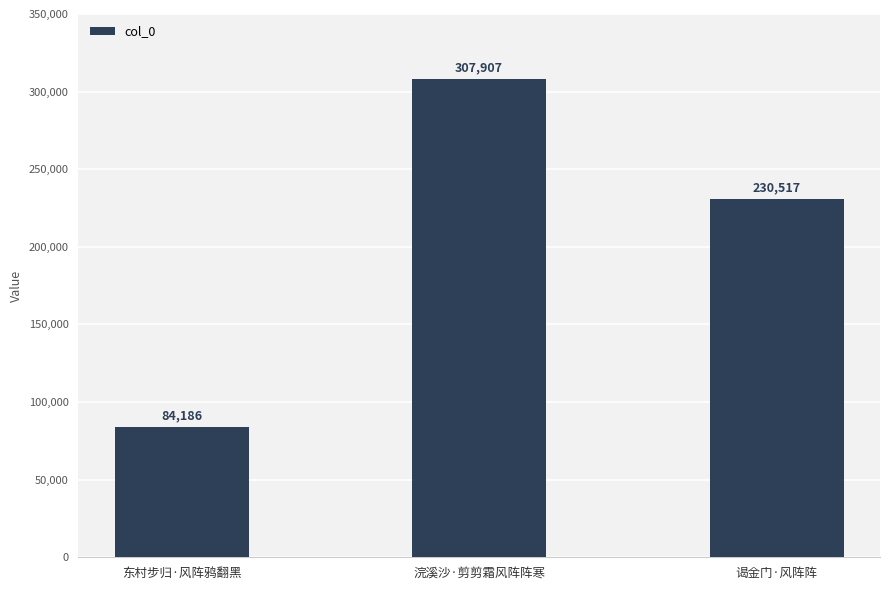

Count the number of data series in this chart.

1